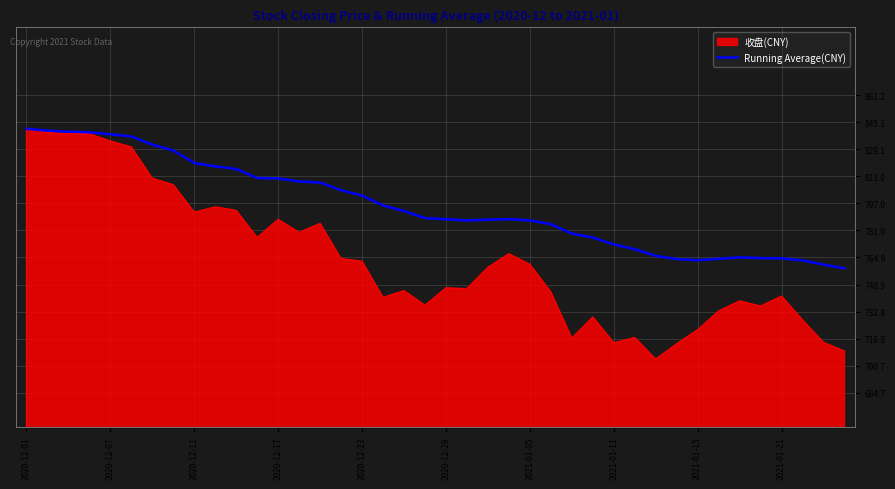

What is the minimum value for Running Average(CNY)?

758.5